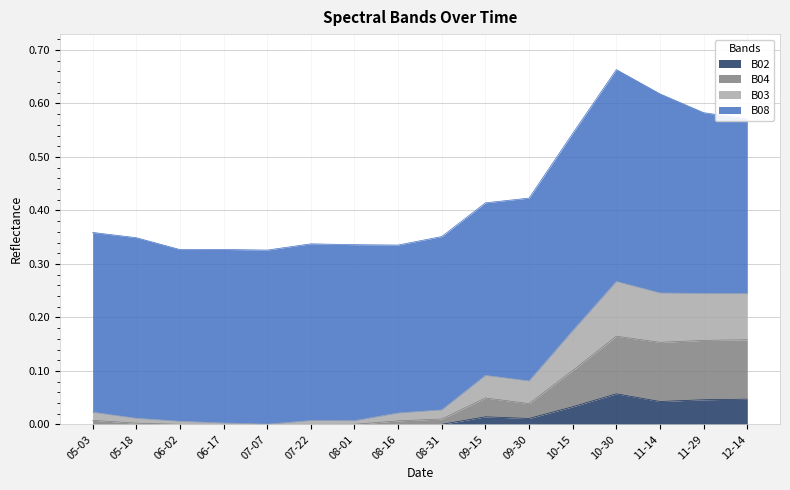

What are all the series names shown in the legend?

B02, B04, B03, B08